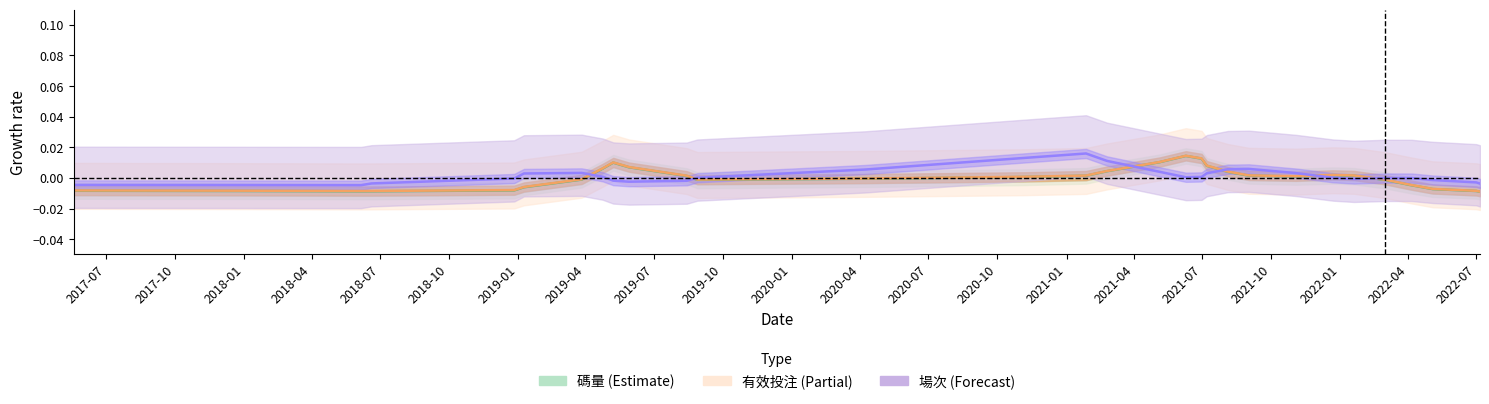

Where is the first local maximum for 場次?

2019-01